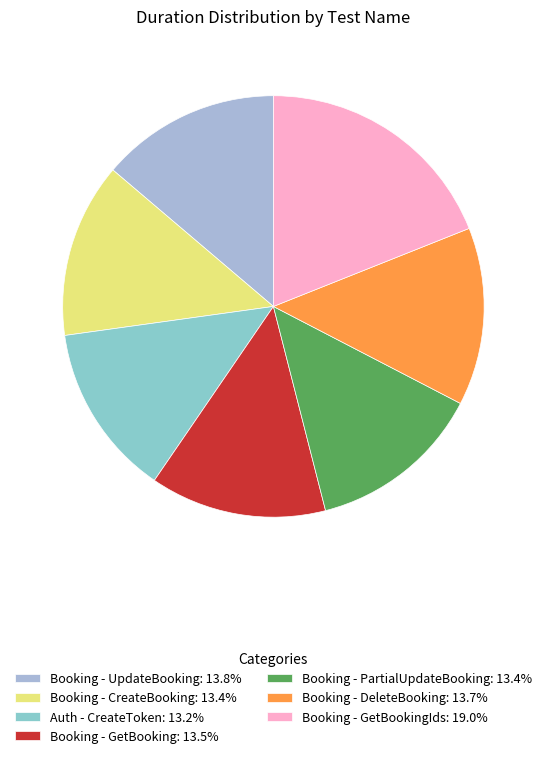

Count the number of slices in the pie.

7